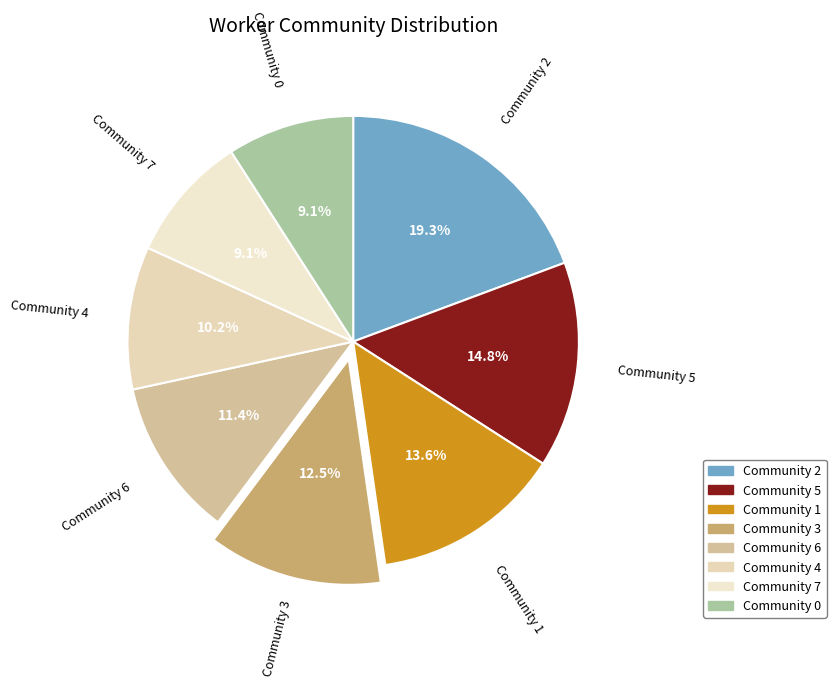

What percentage is the Community 0 slice, to the nearest percent?

9%